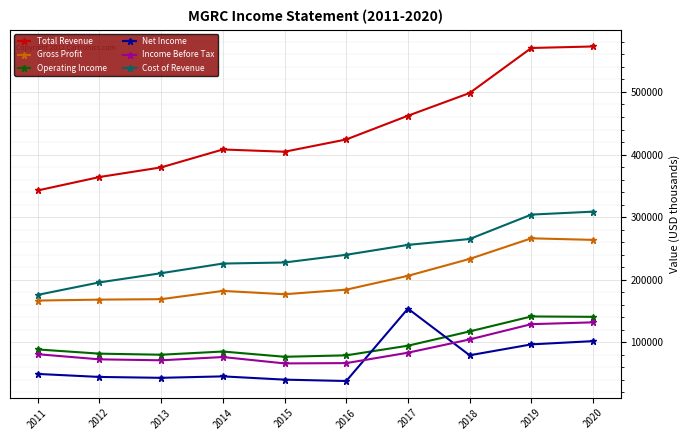

True or false: Total Revenue has a value of 673391 at 2014.

False